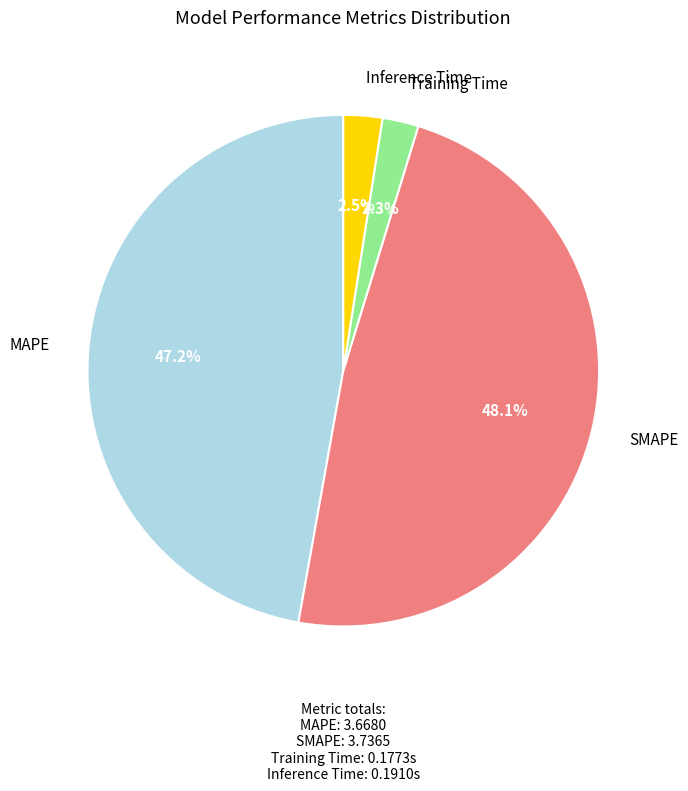

Is there a majority slice in this chart?

No